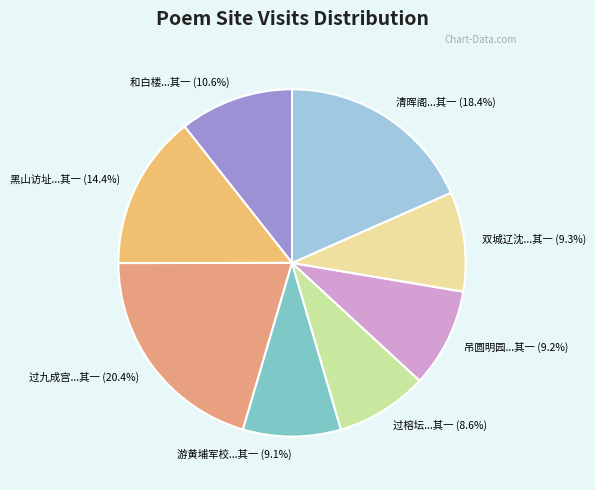

Between 和白楼...其一 (10.6%) and 游黄埔军校...其一 (9.1%), which is larger?

和白楼...其一 (10.6%)